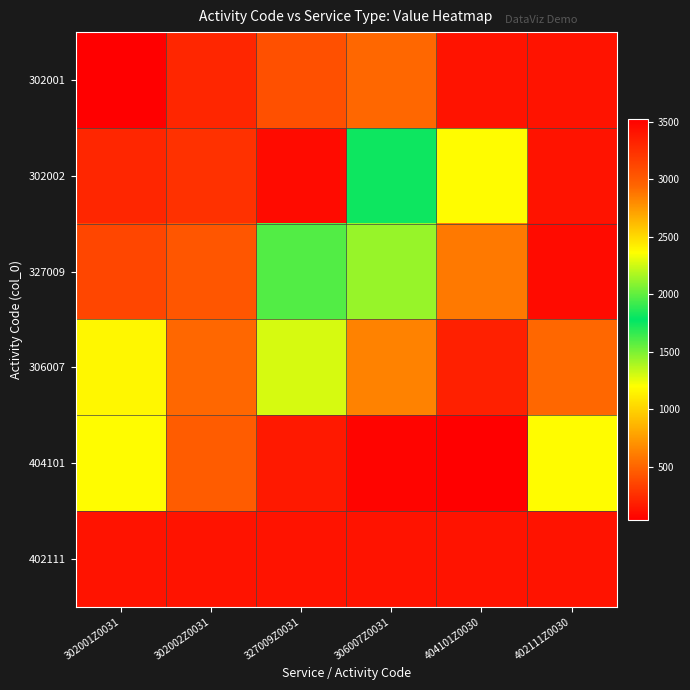

Which series has the largest range (max minus min)?

302002